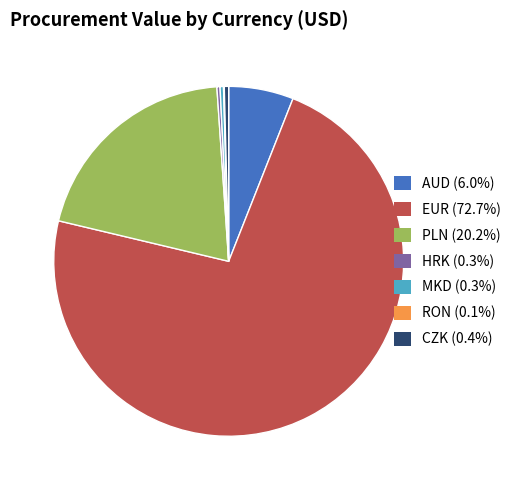

Does any single category account for the majority?

Yes